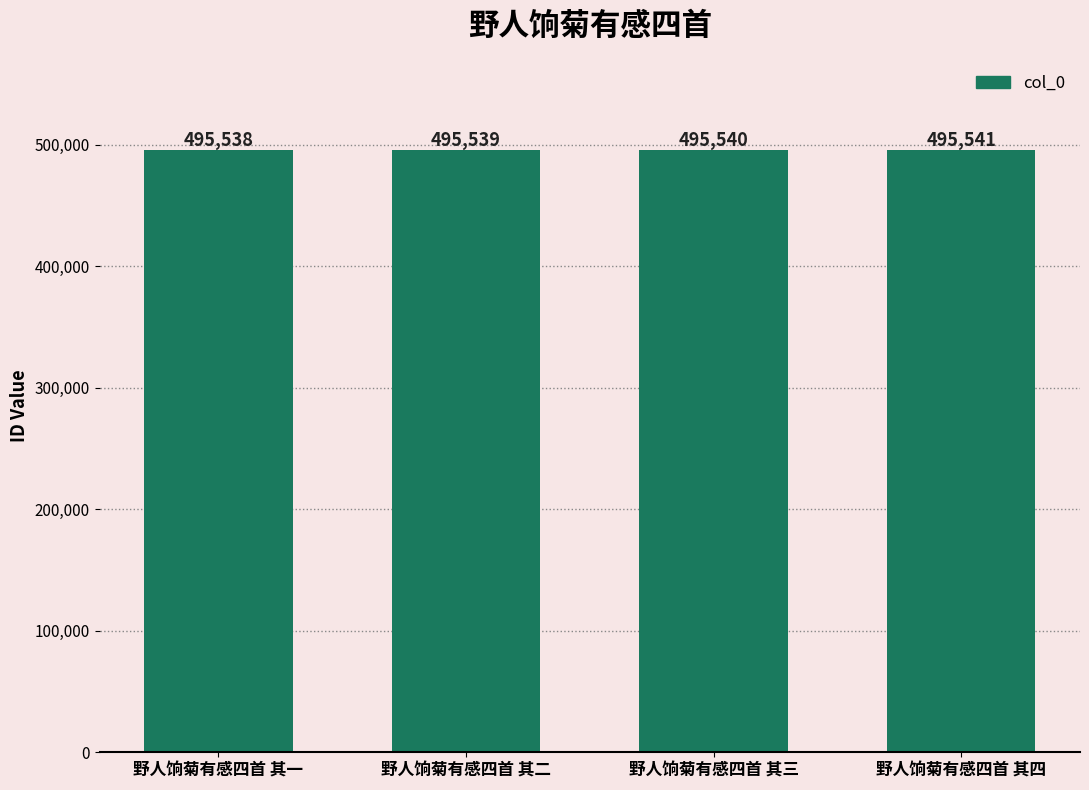

Reading right to left, what are all the values shown in this chart?

495541	495540	495539	495538